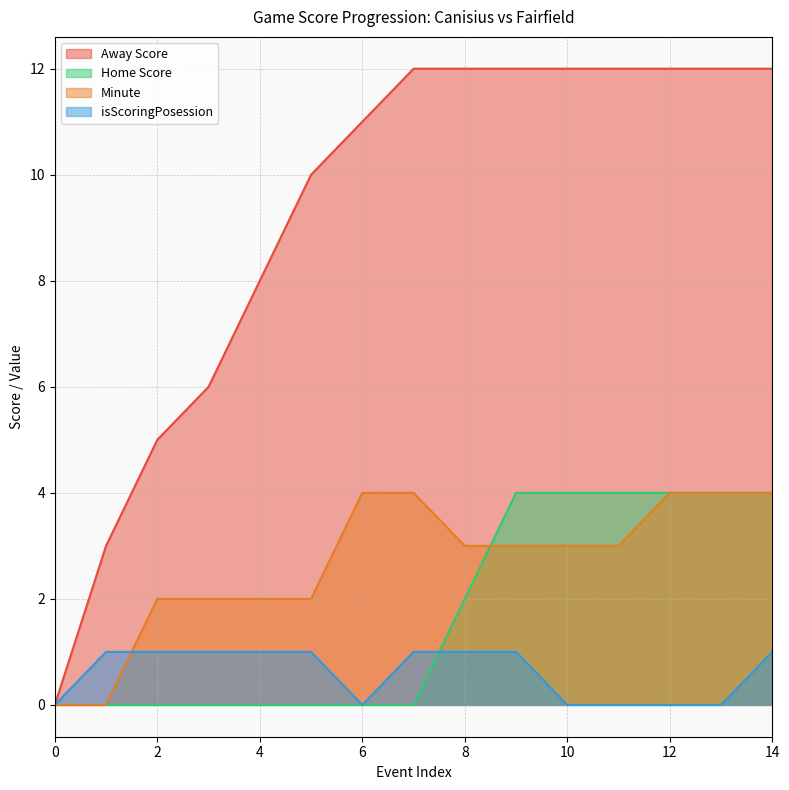

What is the total value across all series at 13?

20